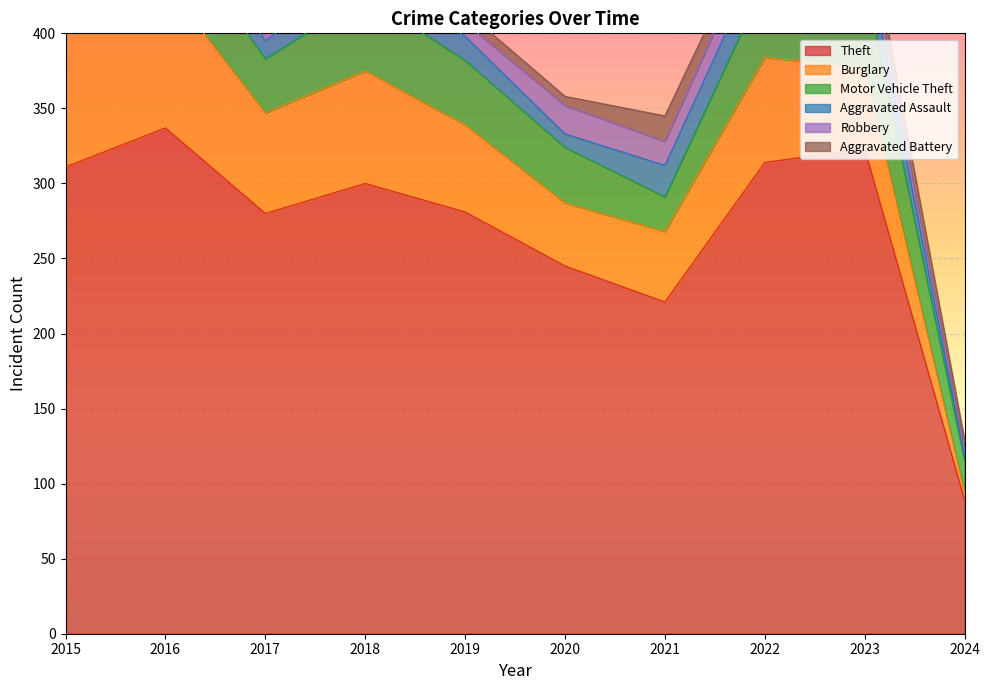

The value of Theft at 2021 is 221. True or false?

True